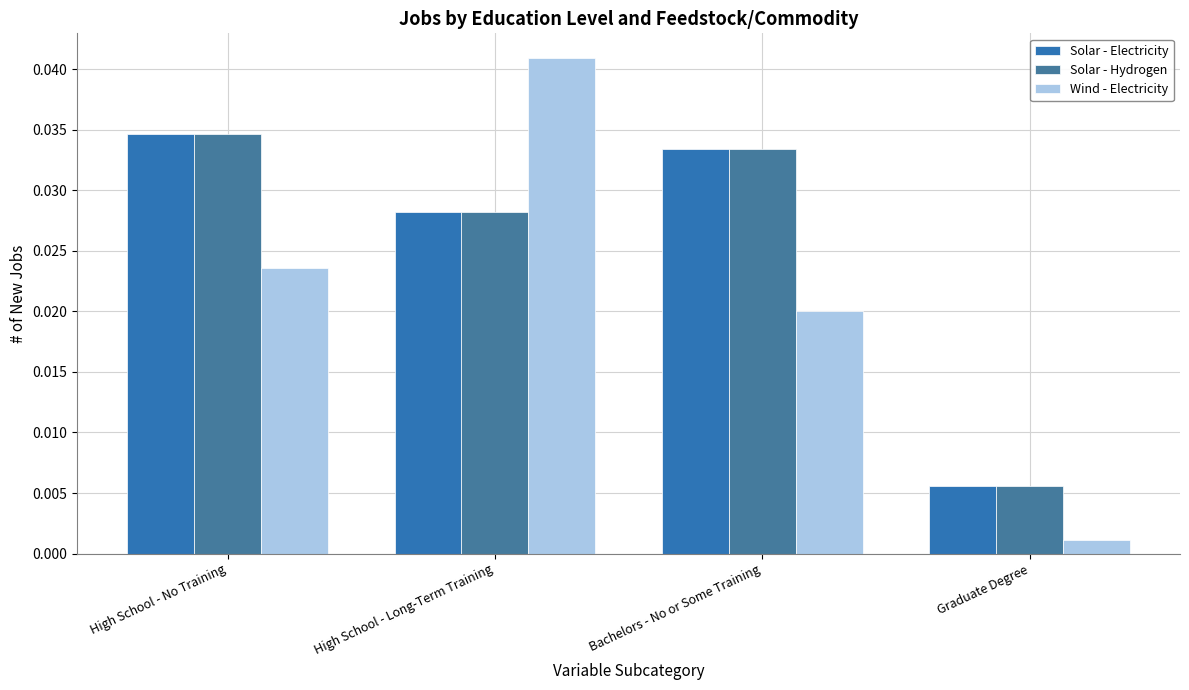

At how many categories does at least one series exceed 0?

4